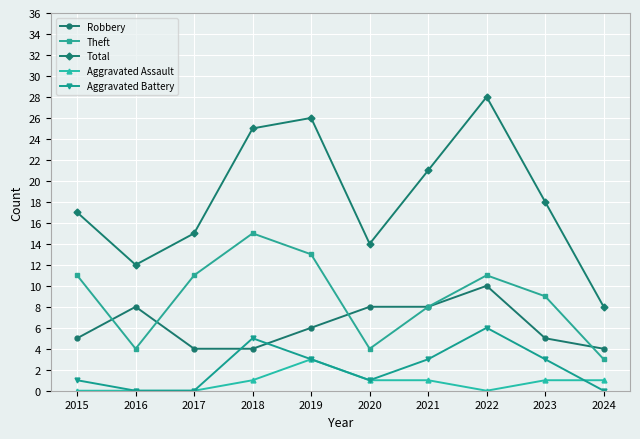

True or false: Aggravated Battery and Theft intersect in this chart.

False